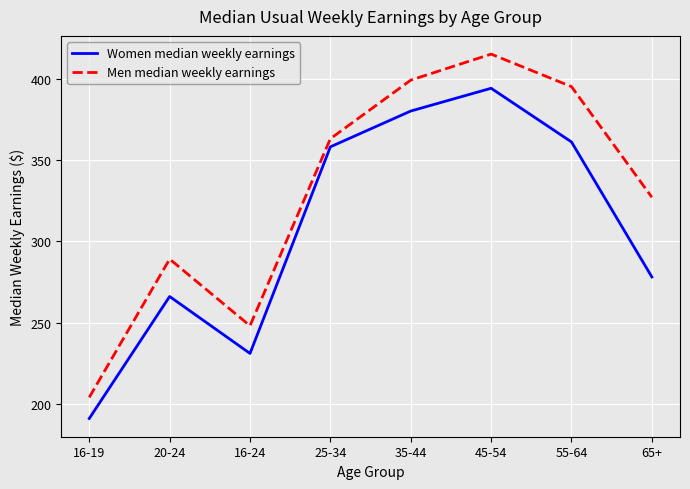

Reading left to right, list all the values displayed in this chart.

Women median weekly earnings: 191	266	231	358	380	394	361	278
Men median weekly earnings: 204	289	248	363	399	415	395	327